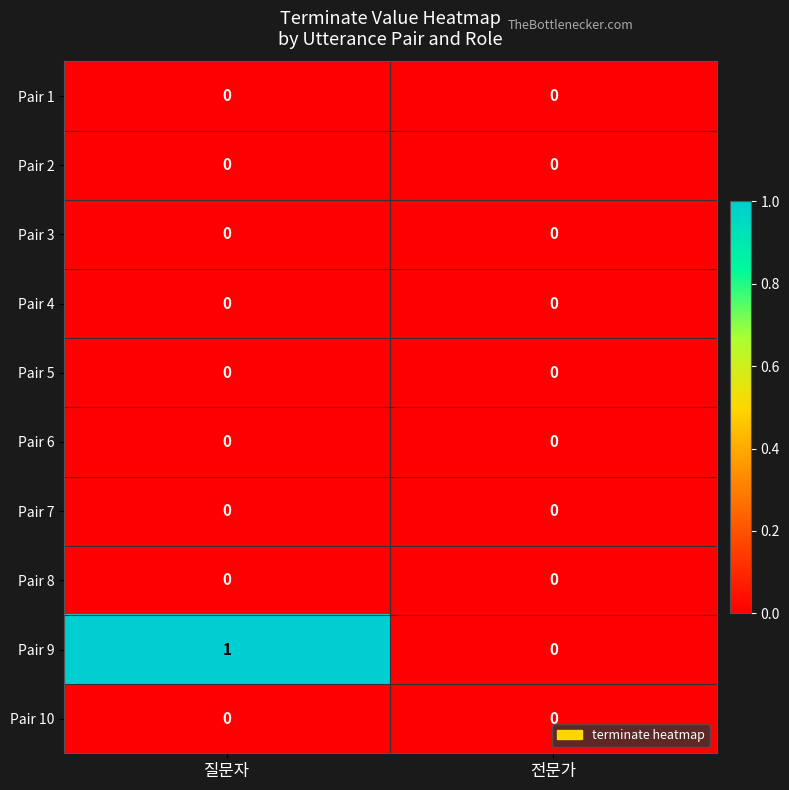

The value of Pair 7 at 전문가 is 0. True or false?

True